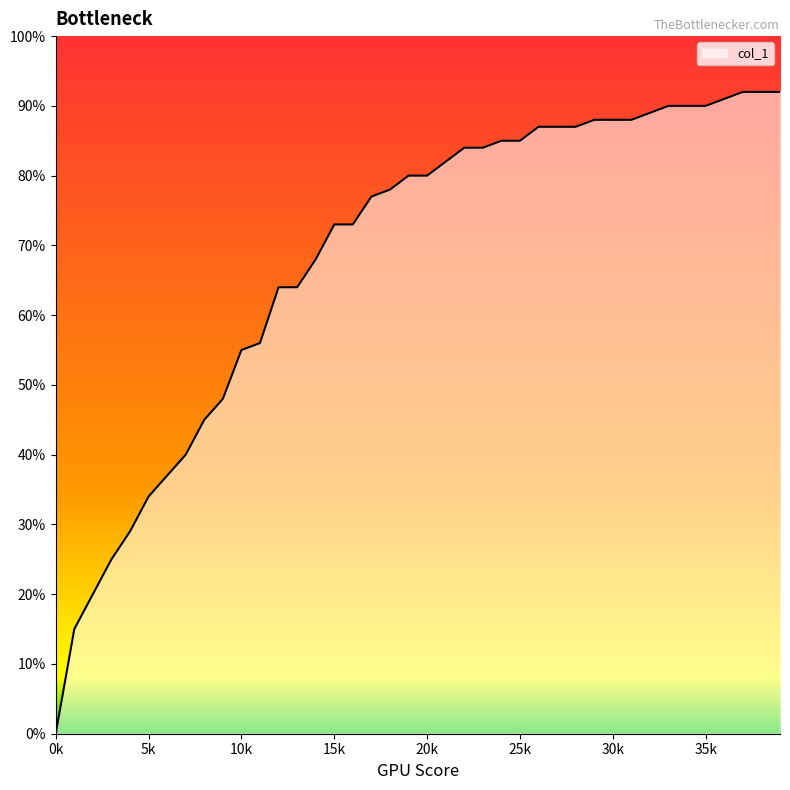

Which label corresponds to the largest value in the chart?

37